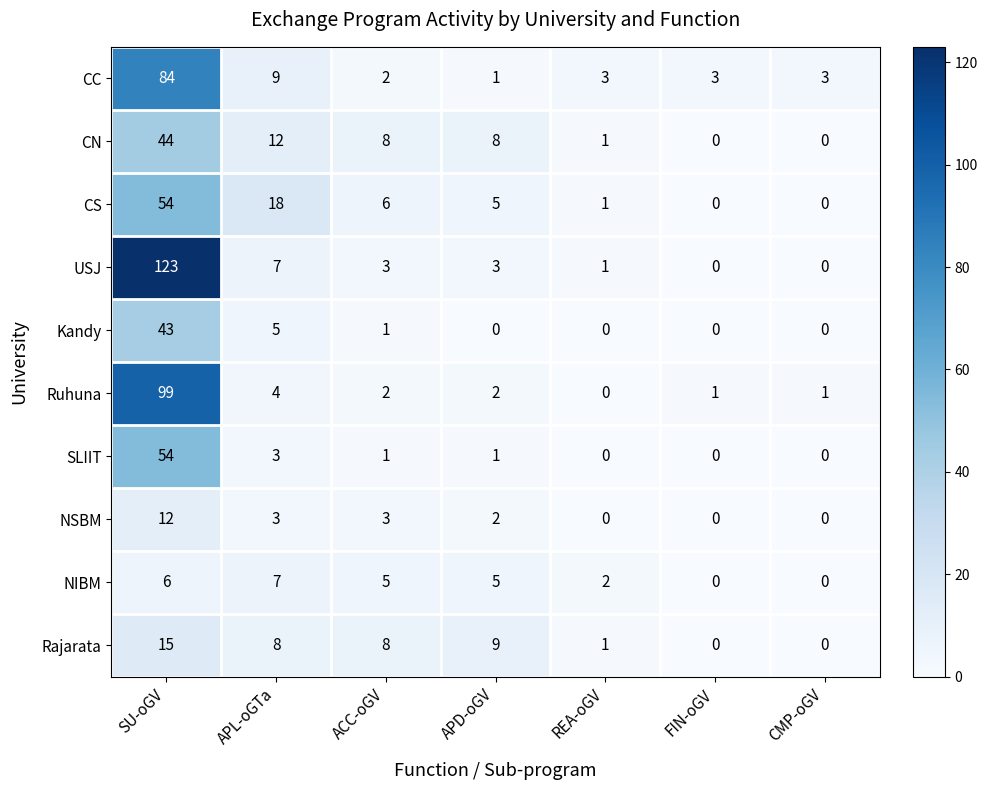

Read the Ruhuna value at SU-oGV, to the nearest 10.

100